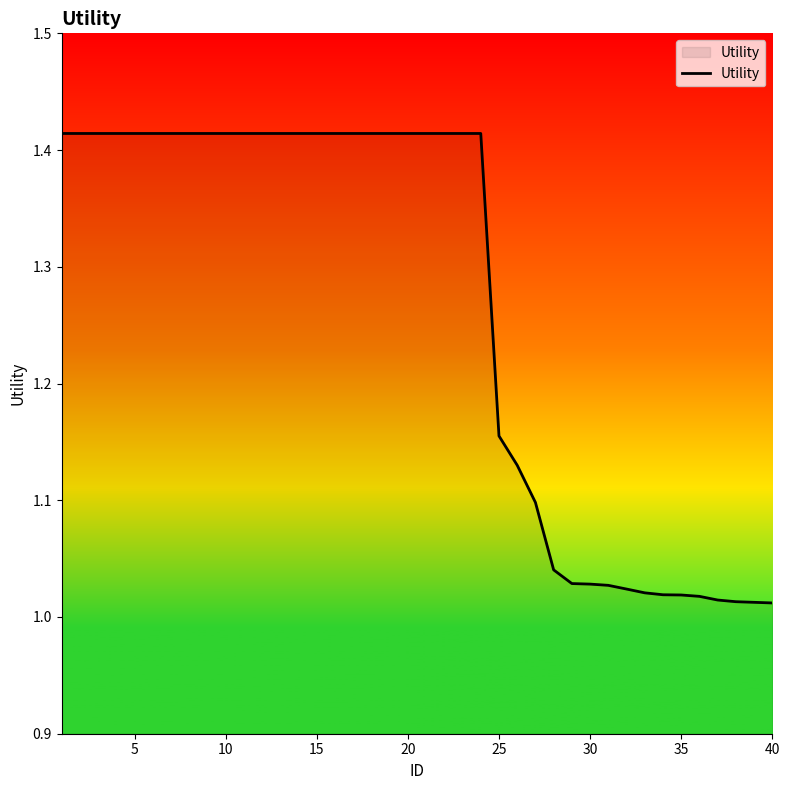

What is the difference between the maximum and minimum values?

0.4